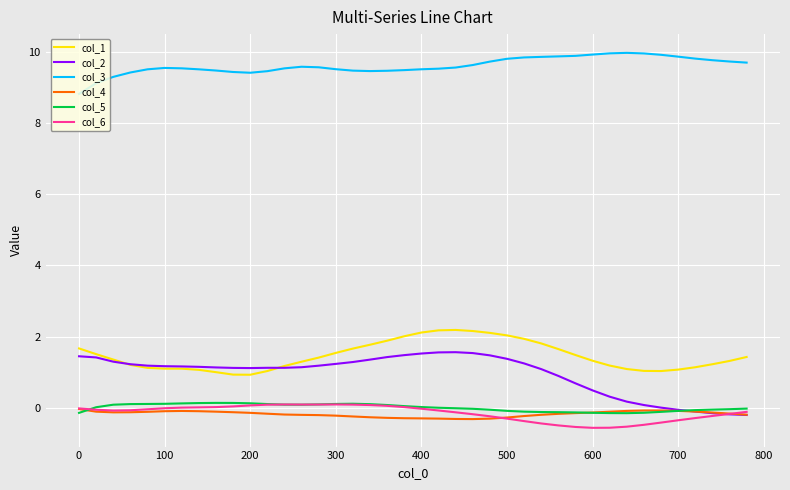

True or false: col_4 and col_3 intersect in this chart.

False